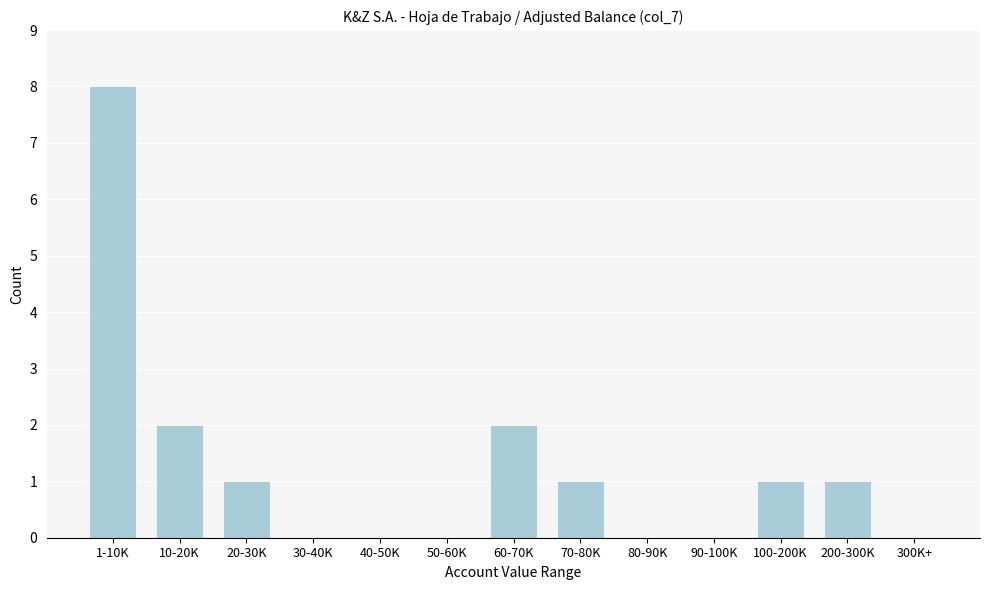

Reading left to right, what are all the values shown in this chart?

1-10K=8	10-20K=2	20-30K=1	30-40K=0	40-50K=0	50-60K=0	60-70K=2	70-80K=1	80-90K=0	90-100K=0	100-200K=1	200-300K=1	300K+=0